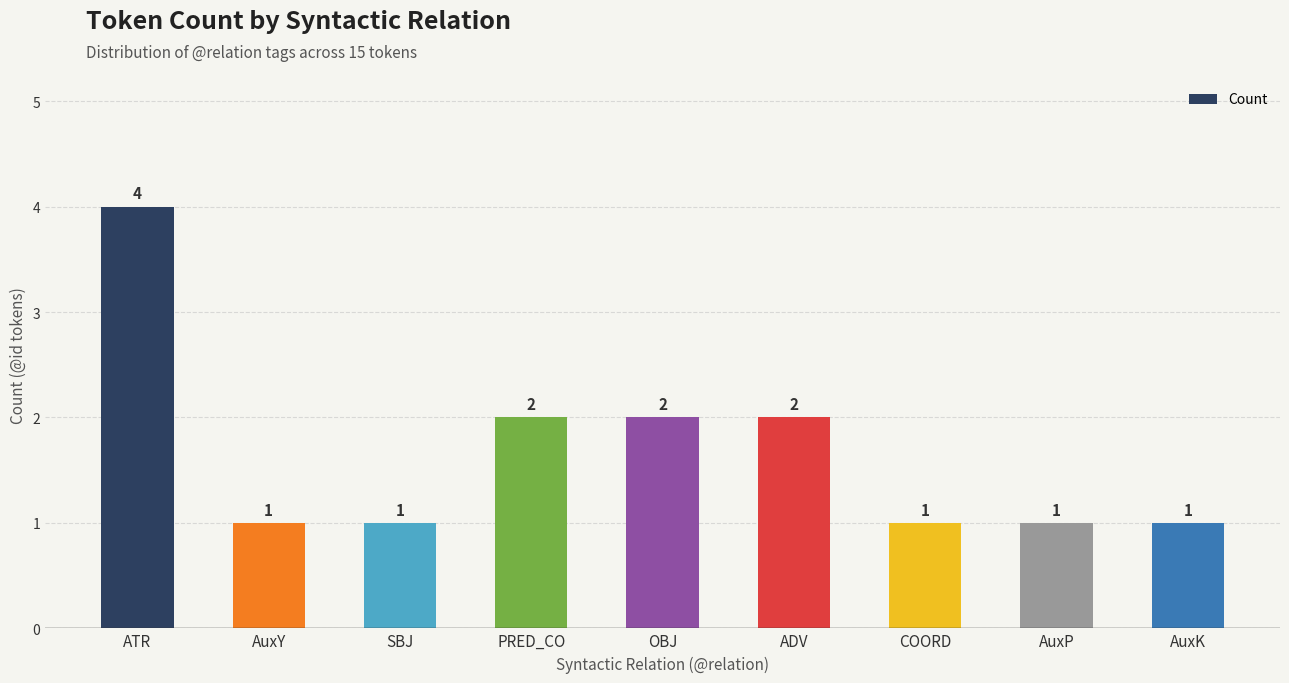

What is the greatest value displayed?

4